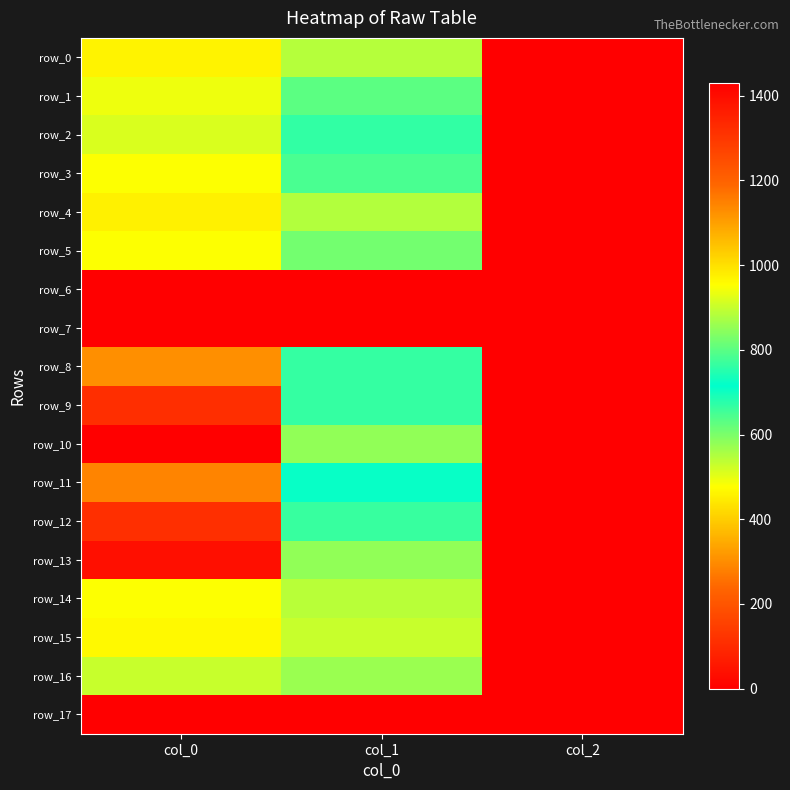

How many data points in row_10 are above 850?

2